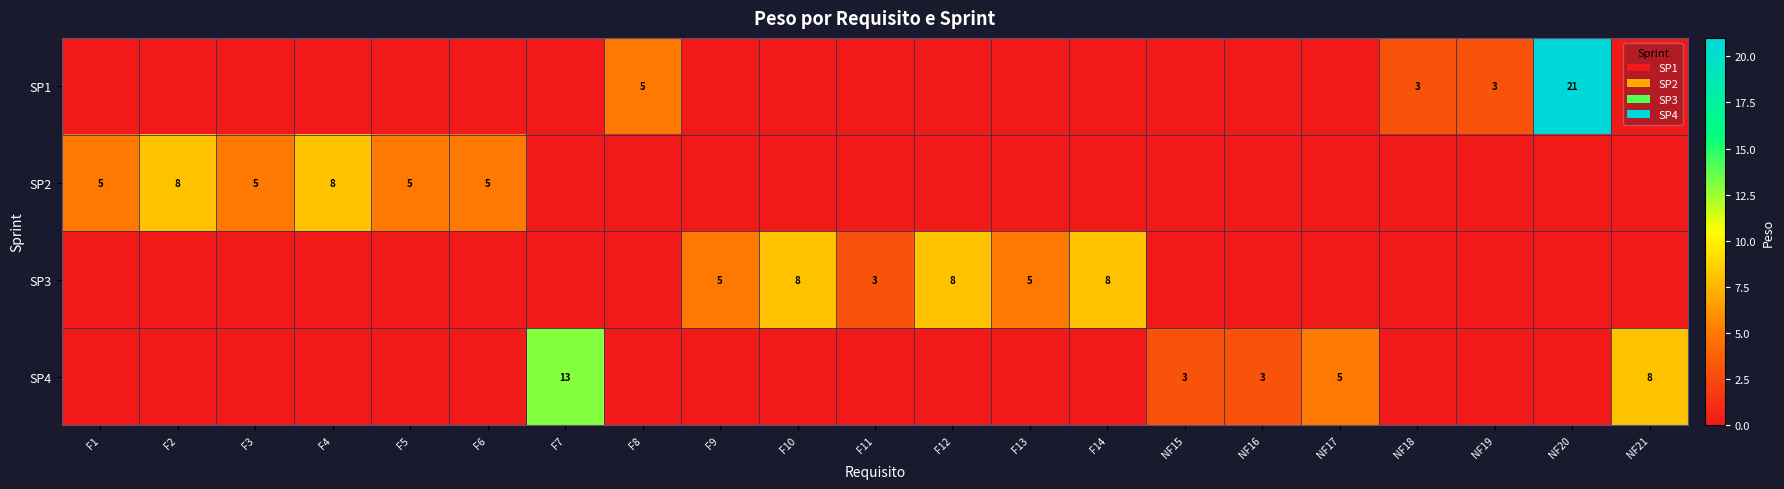

The SP1 series shows 2 at F8. True or false?

False